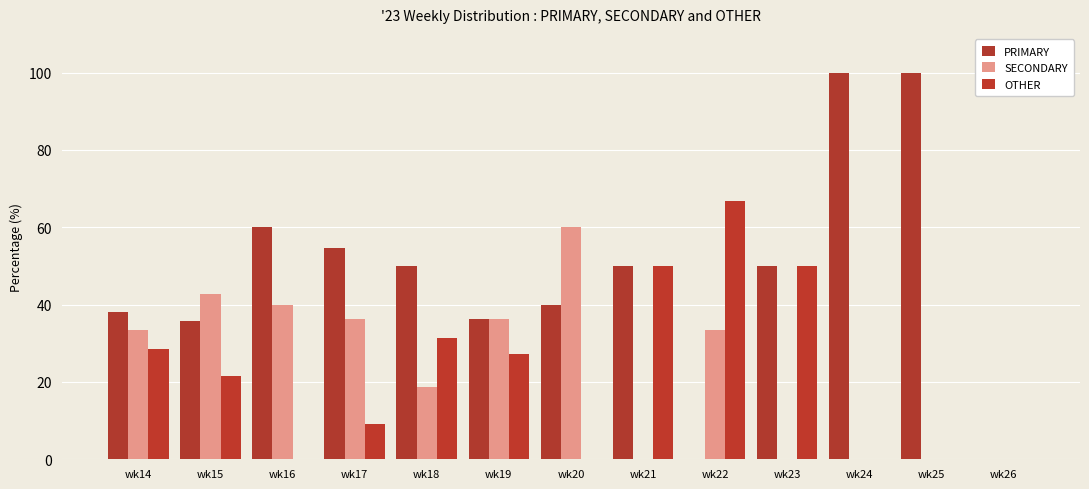

The value of PRIMARY at wk23 is 69.2. True or false?

False